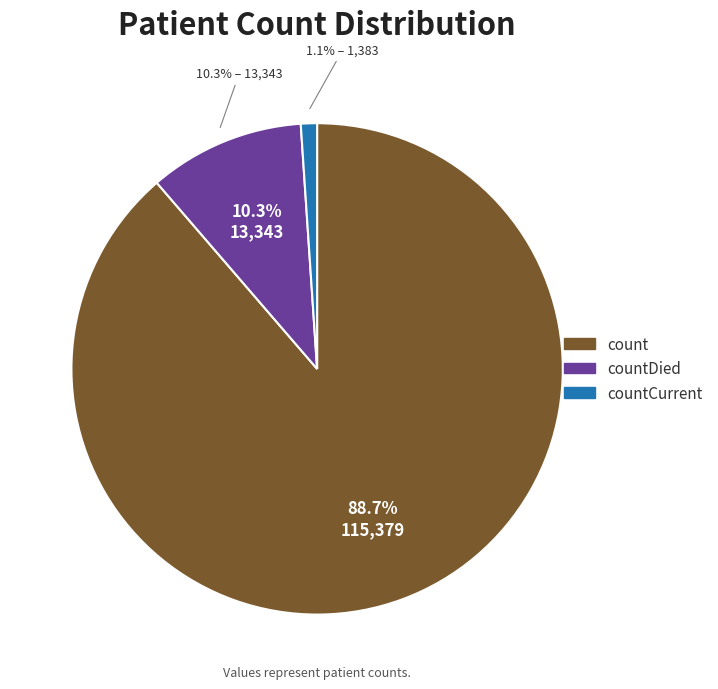

Which slice is the largest?

count